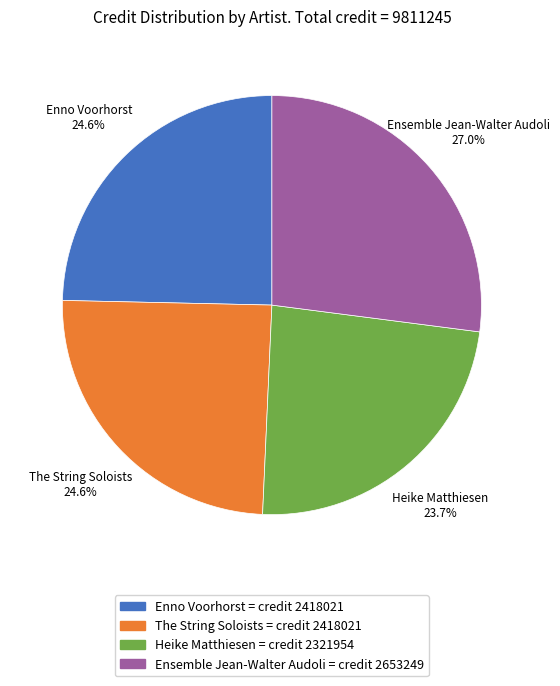

Is there any slice that represents more than half of the pie?

No